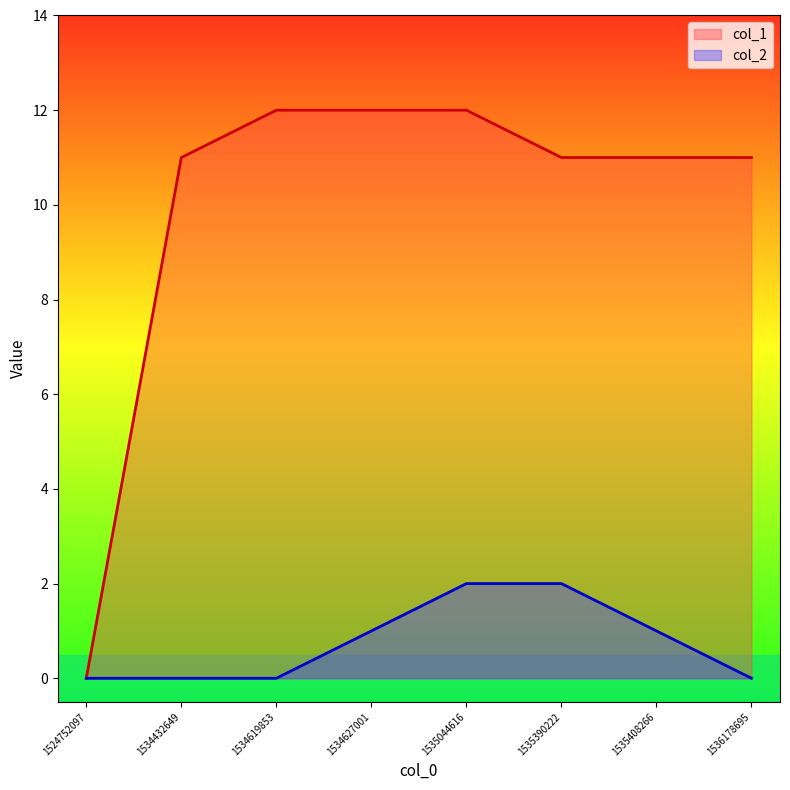

Reading right to left, transcribe all the data shown in this chart.

col_1: 11	11	11	12	12	12	11	0
col_2: 0	1	2	2	1	0	0	0